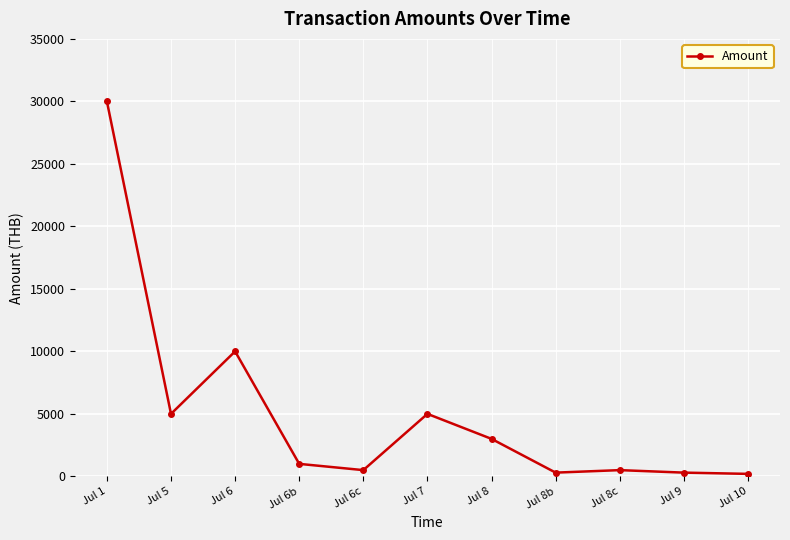

Which label corresponds to the largest value in the chart?

Jul 1